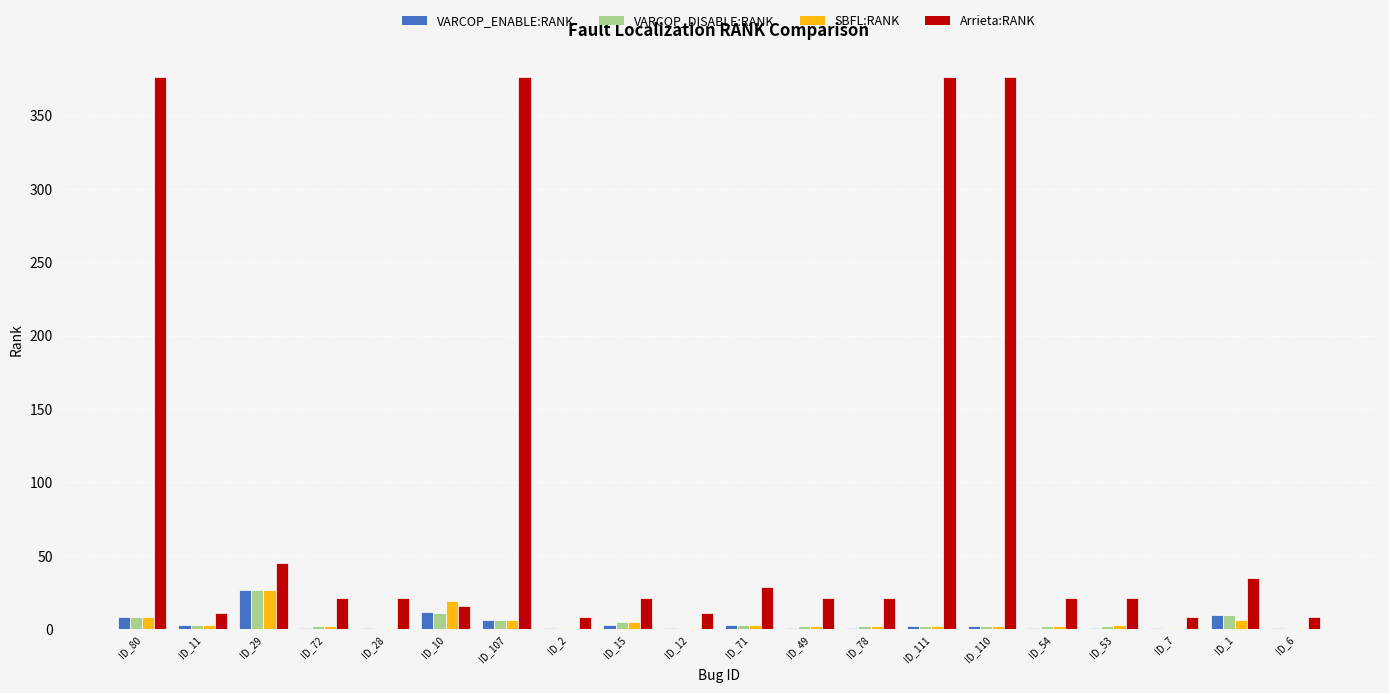

At which label does VARCOP_ENABLE:RANK first exceed 2?

ID_80